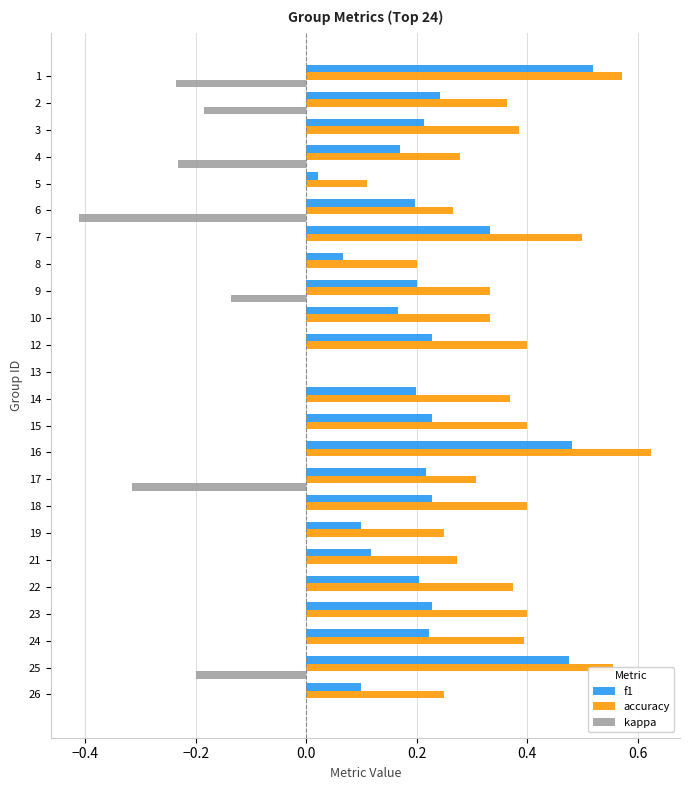

Which series changed the most between 10 and 21?

accuracy